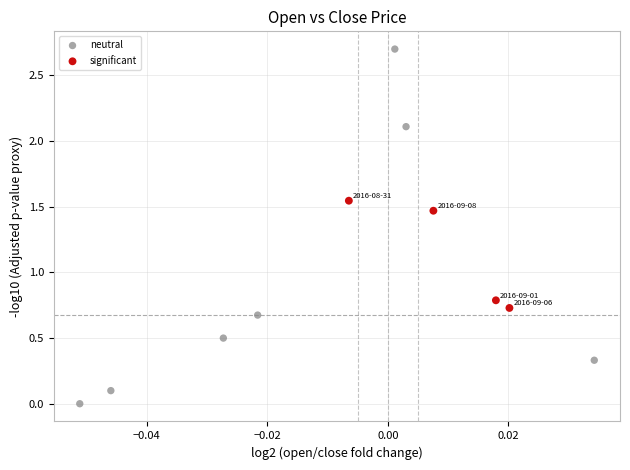

Which series has the widest spread of Y values?

neutral